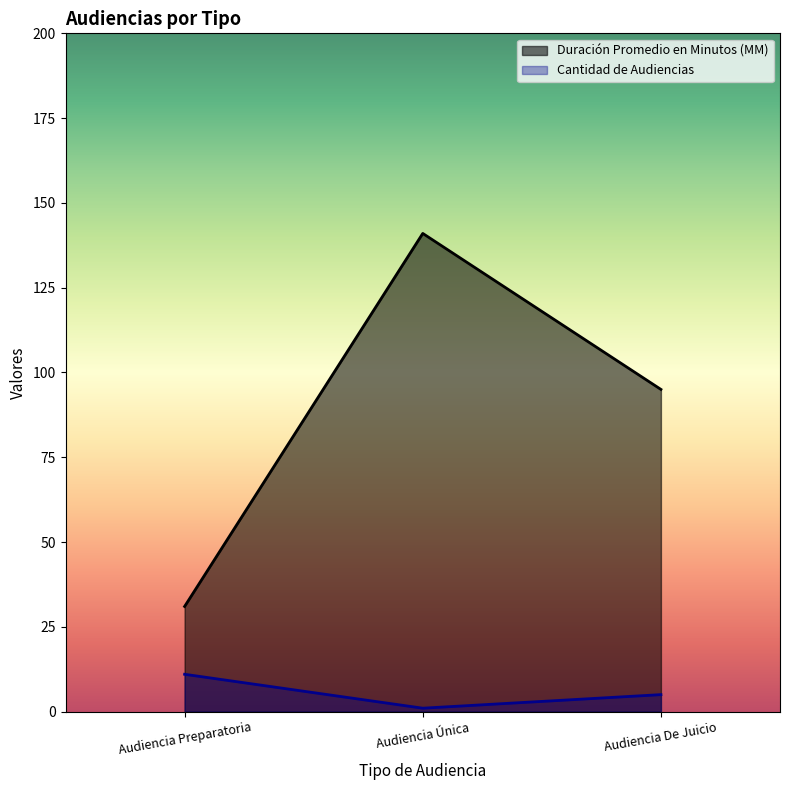

What are all the series names shown in the legend?

Duración Promedio en Minutos (MM), Cantidad de Audiencias